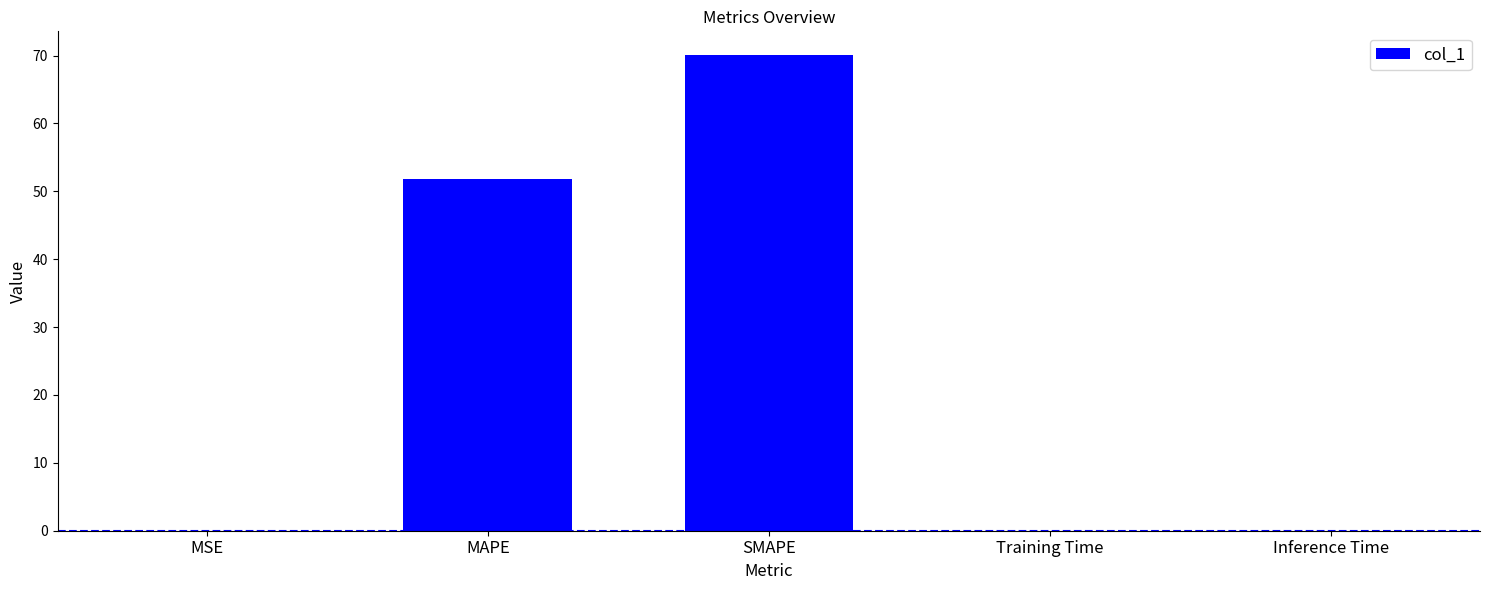

Which has a higher value, SMAPE or Training Time?

SMAPE